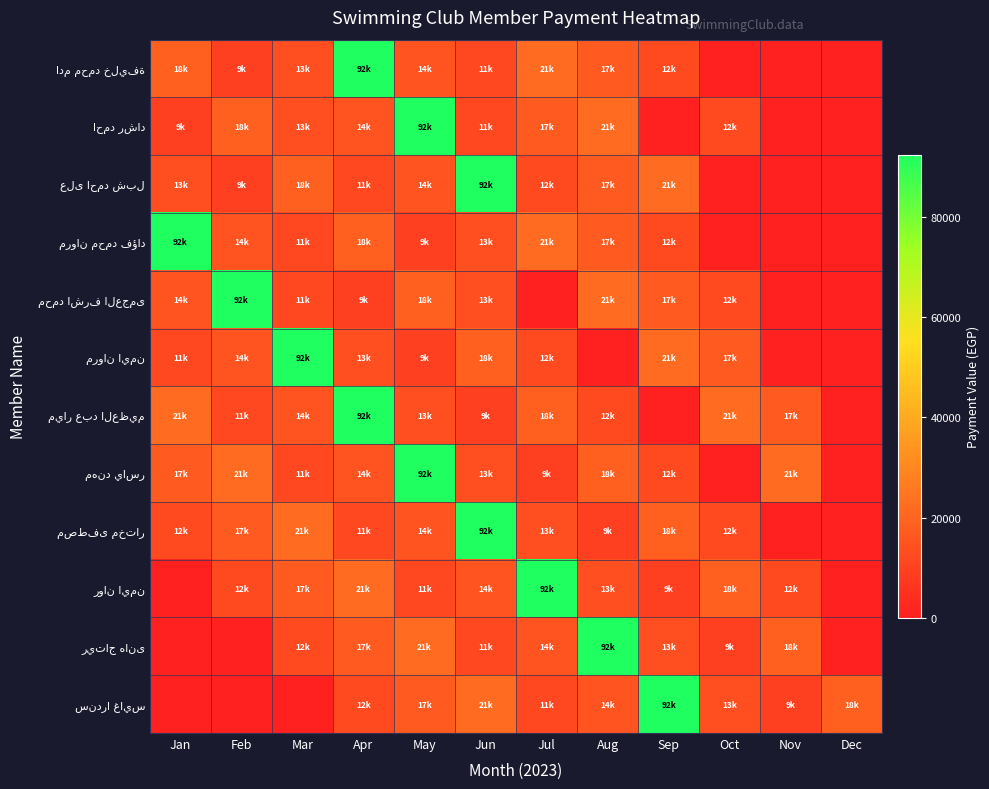

At which category is the sum across all series the highest?

May